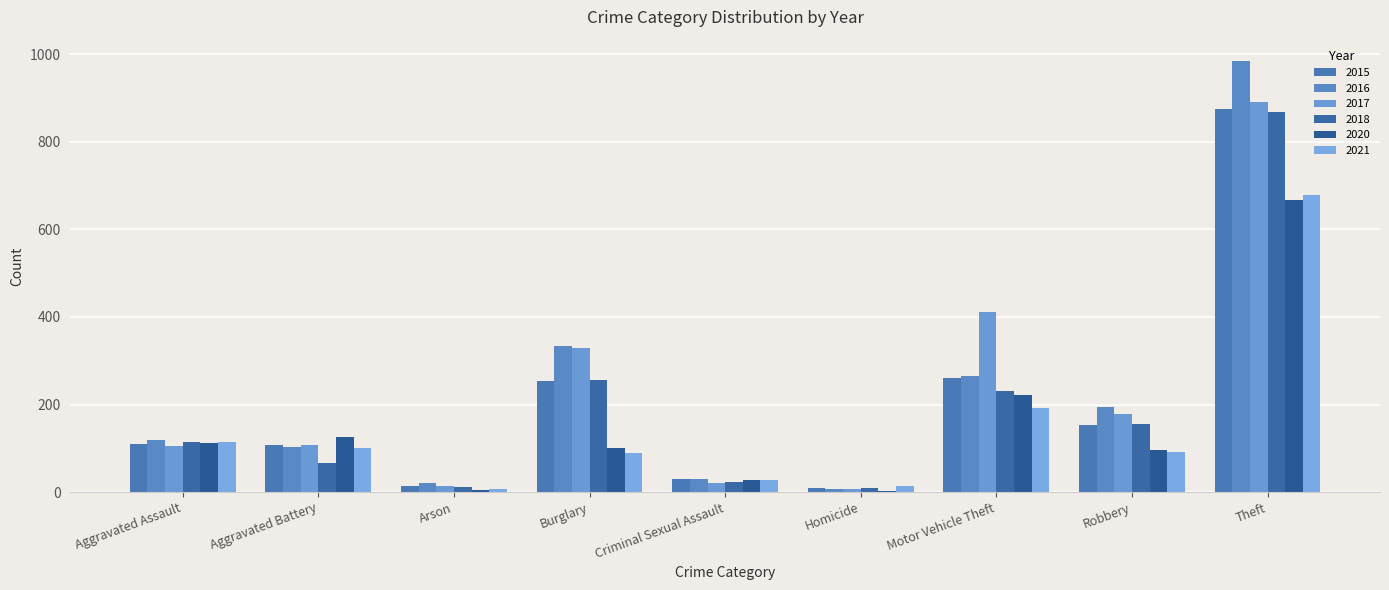

Reading left to right, list all the values displayed in this chart.

2015: Aggravated Assault=110	Aggravated Battery=108	Arson=13	Burglary=254	Criminal Sexual Assault=29	Homicide=9	Motor Vehicle Theft=261	Robbery=154	Theft=874
2016: Aggravated Assault=118	Aggravated Battery=102	Arson=20	Burglary=333	Criminal Sexual Assault=30	Homicide=7	Motor Vehicle Theft=265	Robbery=194	Theft=984
2017: Aggravated Assault=105	Aggravated Battery=108	Arson=14	Burglary=329	Criminal Sexual Assault=21	Homicide=8	Motor Vehicle Theft=411	Robbery=178	Theft=892
2018: Aggravated Assault=115	Aggravated Battery=67	Arson=12	Burglary=257	Criminal Sexual Assault=23	Homicide=10	Motor Vehicle Theft=231	Robbery=155	Theft=868
2020: Aggravated Assault=113	Aggravated Battery=125	Arson=4	Burglary=100	Criminal Sexual Assault=27	Homicide=2	Motor Vehicle Theft=221	Robbery=97	Theft=666
2021: Aggravated Assault=115	Aggravated Battery=100	Arson=6	Burglary=90	Criminal Sexual Assault=27	Homicide=13	Motor Vehicle Theft=193	Robbery=91	Theft=678